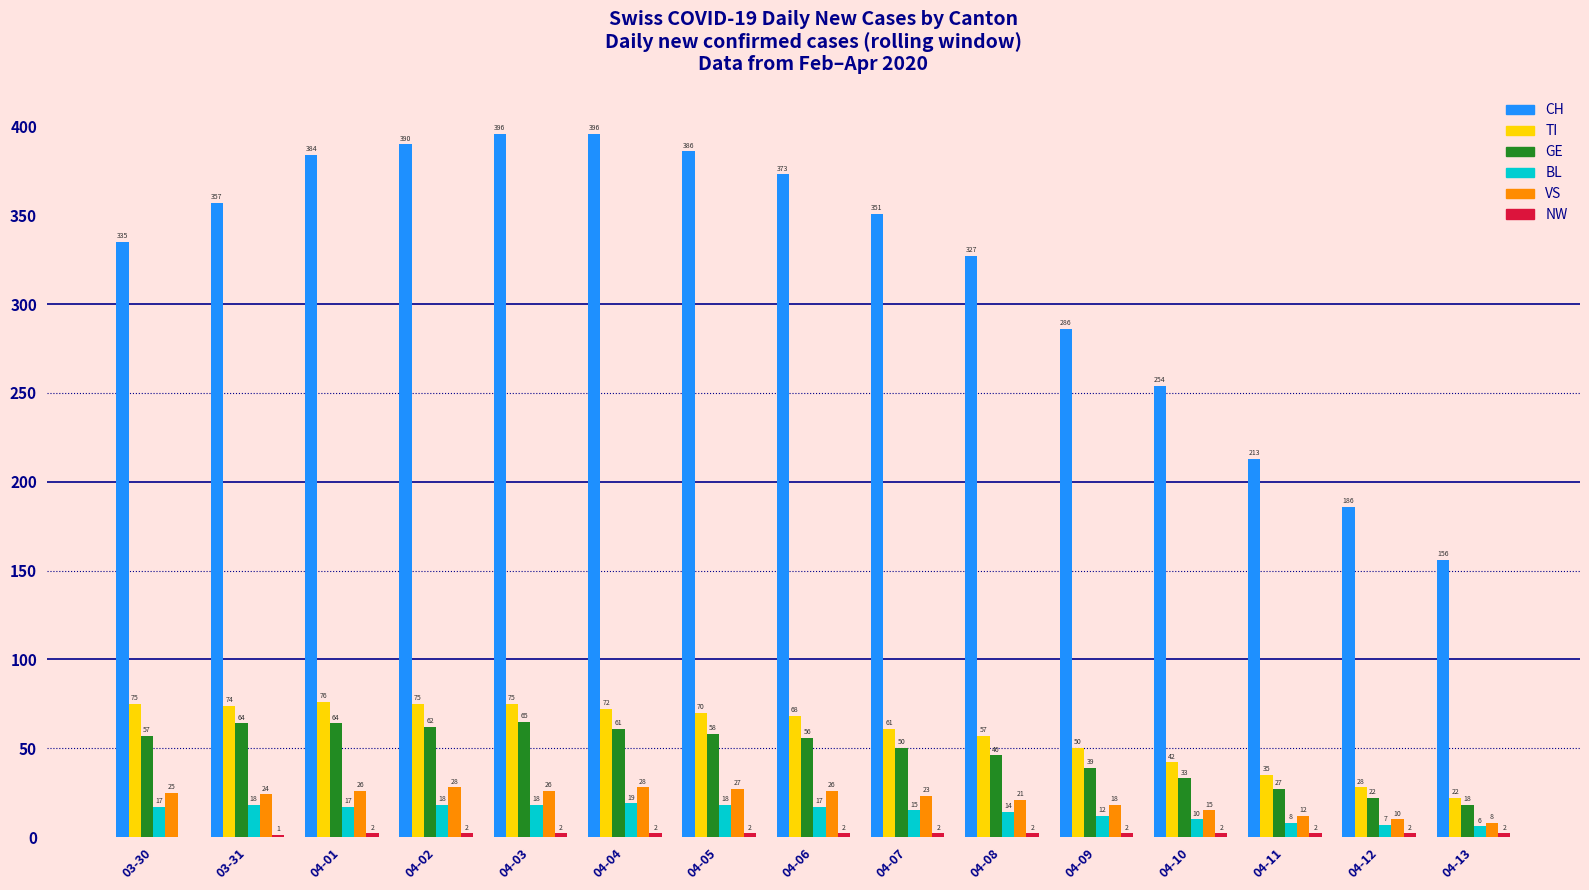

What is the sum of the GE values at 04-06 and 04-04?

117